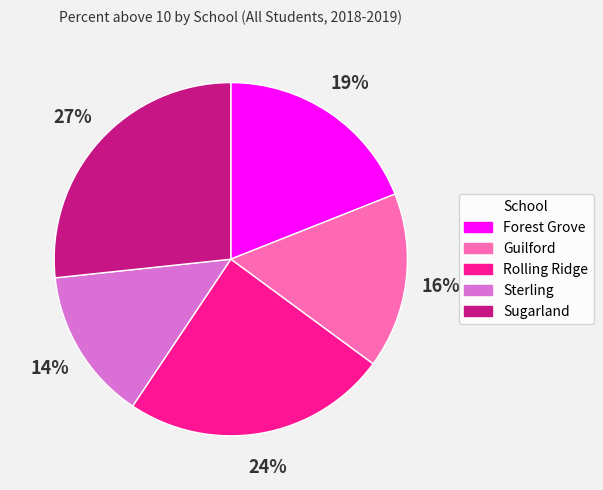

Which slice is the smallest?

Sterling